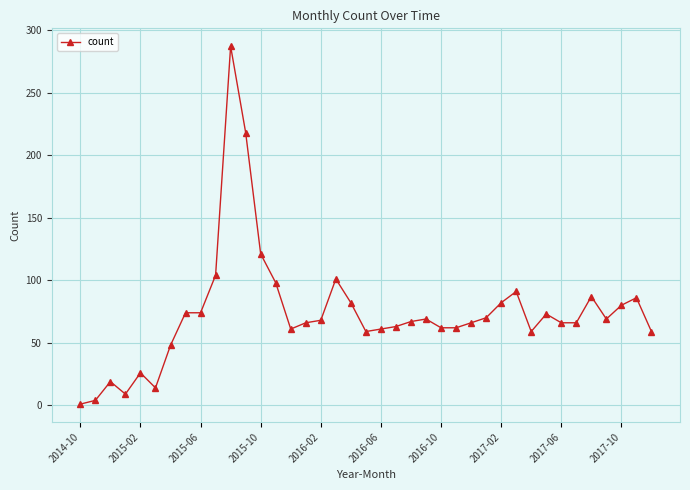

What is the sum of all values?

2872